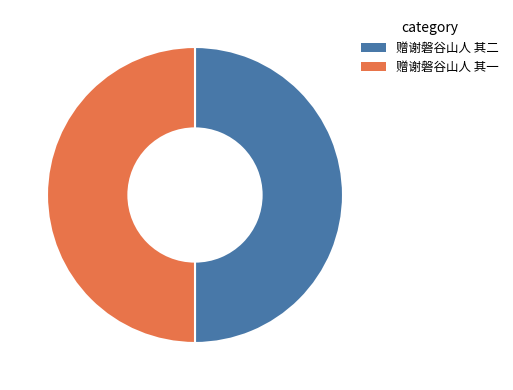

Is it true that 赠谢磐谷山人 其一 is 50% of the pie?

True